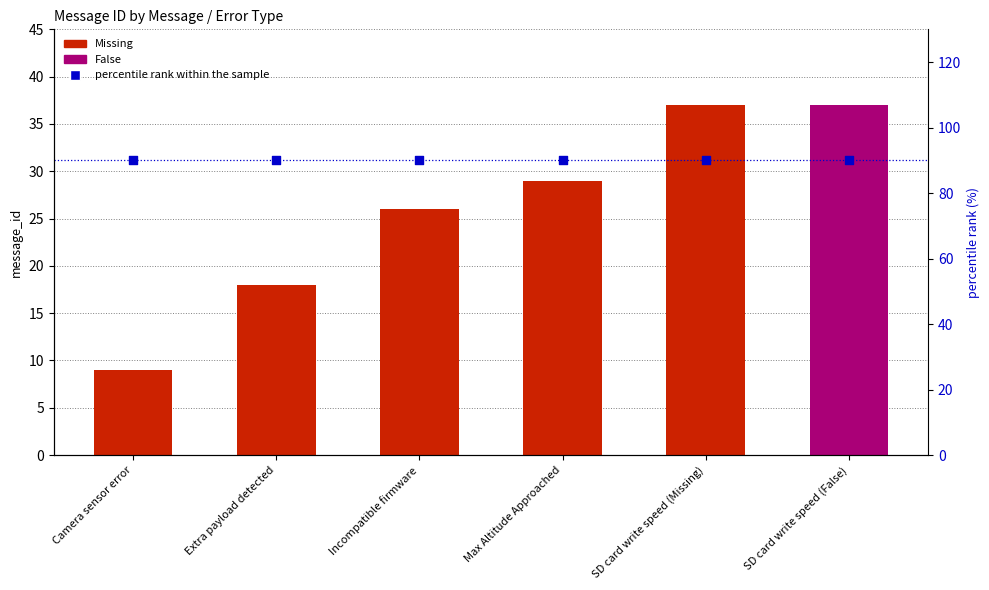

What is the change in value from Incompatible firmware to SD card write speed (Missing)?

+11